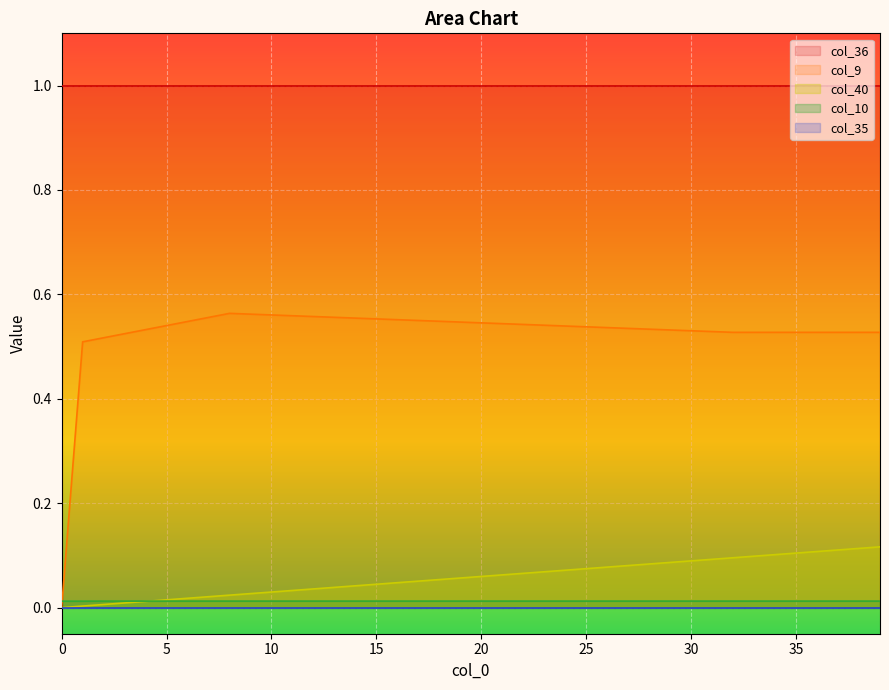

Does the chart display data point markers on the line(s)?

No